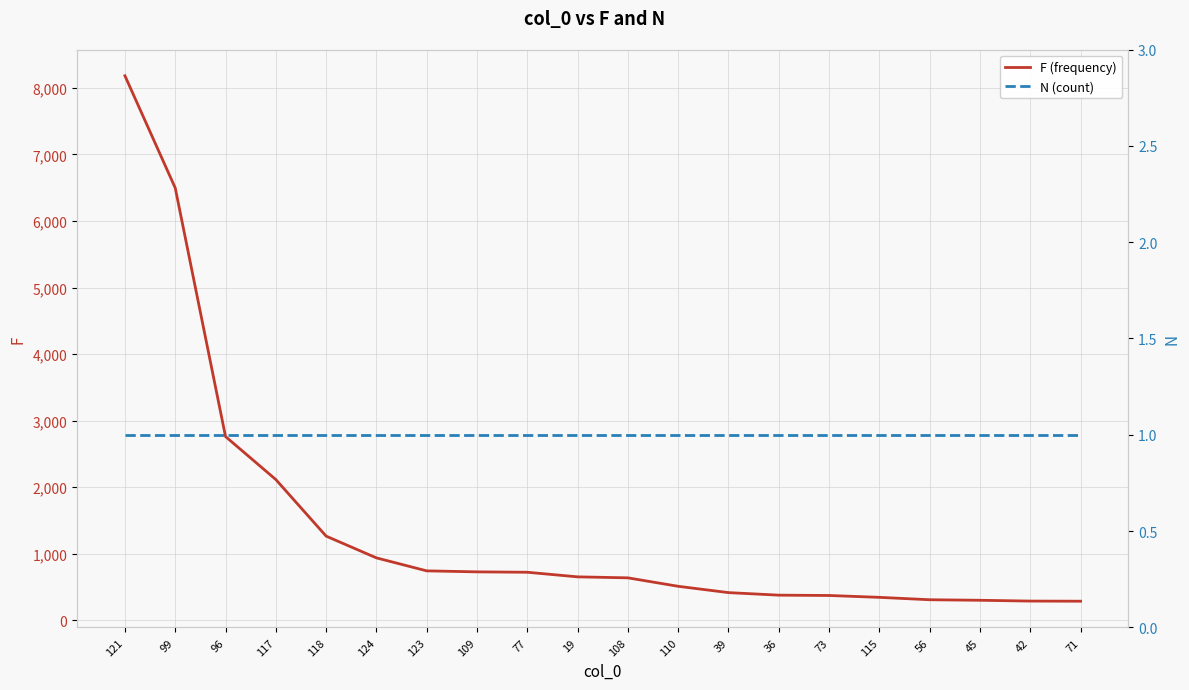

Count the number of data series in this chart.

2